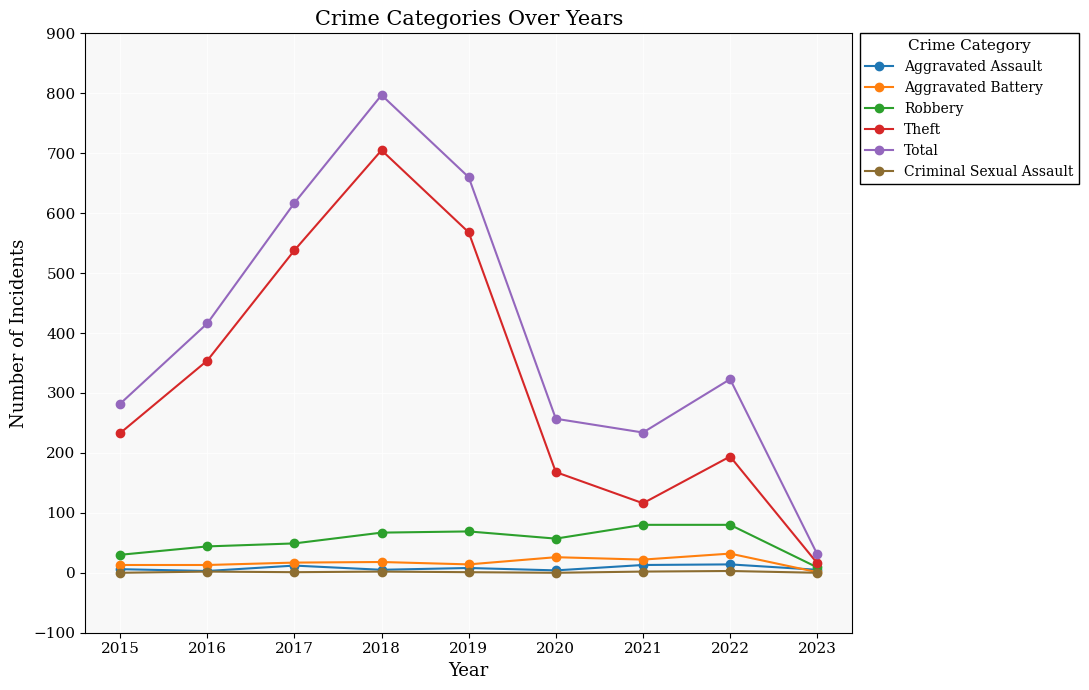

Which series has the largest range (max minus min)?

Total